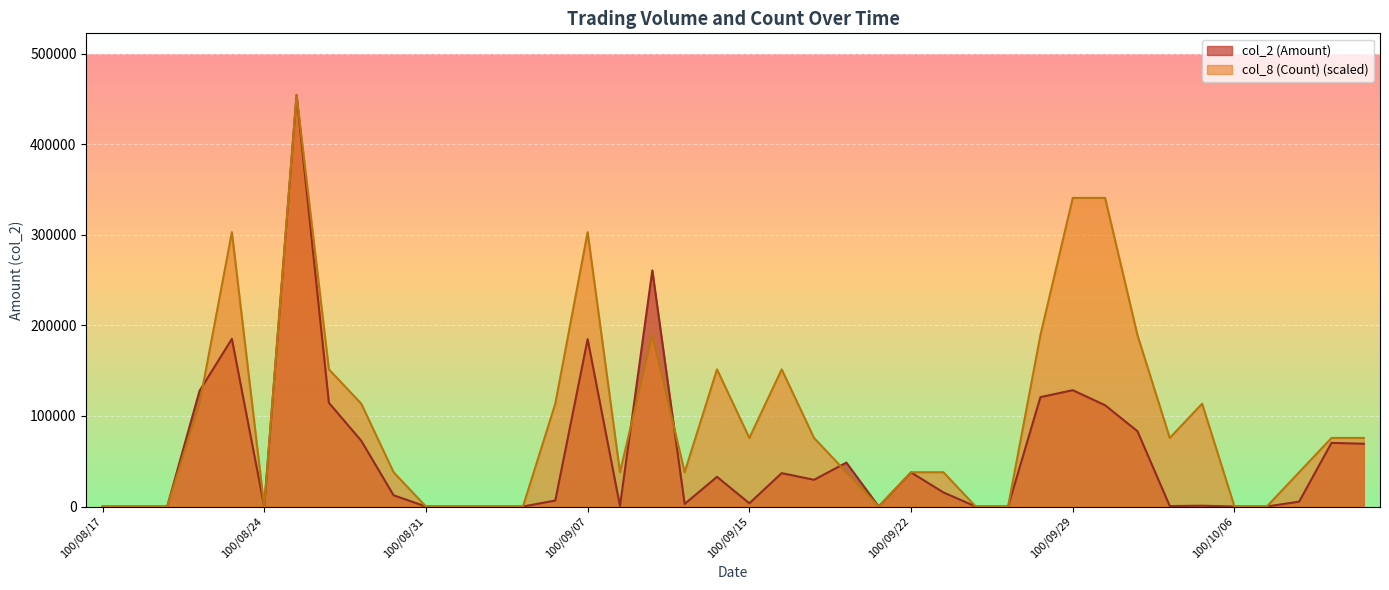

Between 100/09/05 and 100/09/15, which is larger?

100/09/15